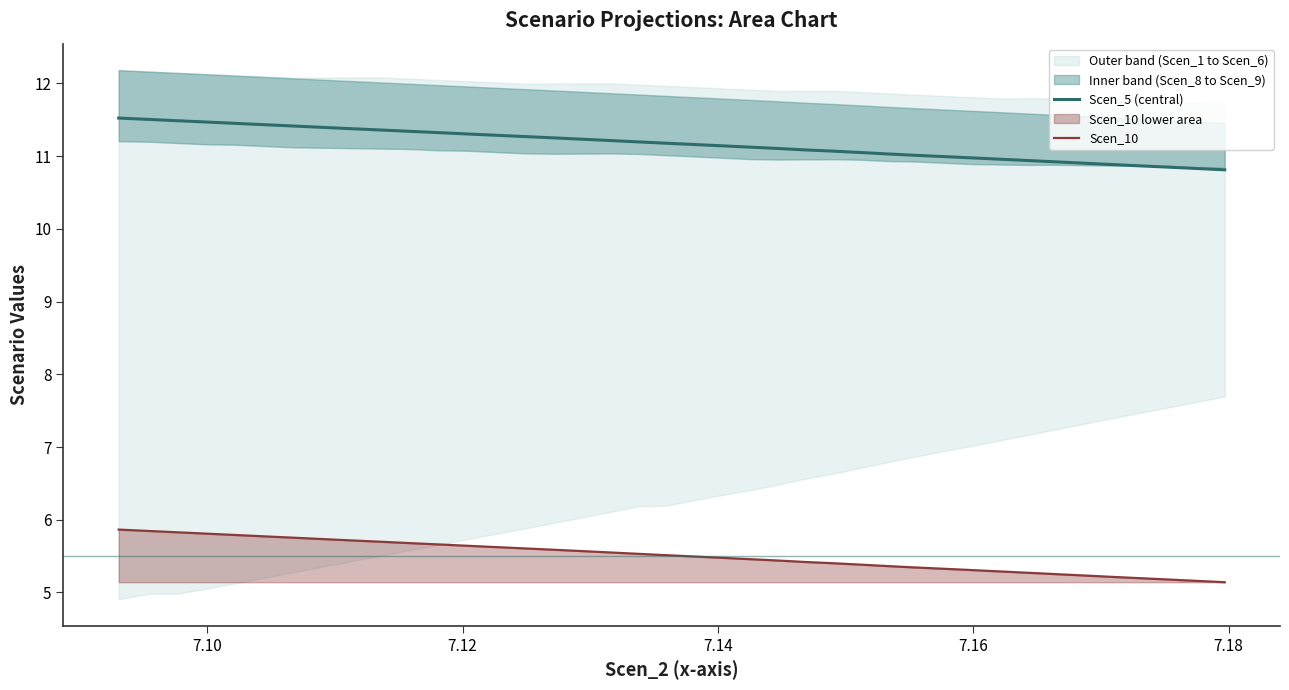

True or false: Scen_5 (central) and Scen_10 intersect in this chart.

False